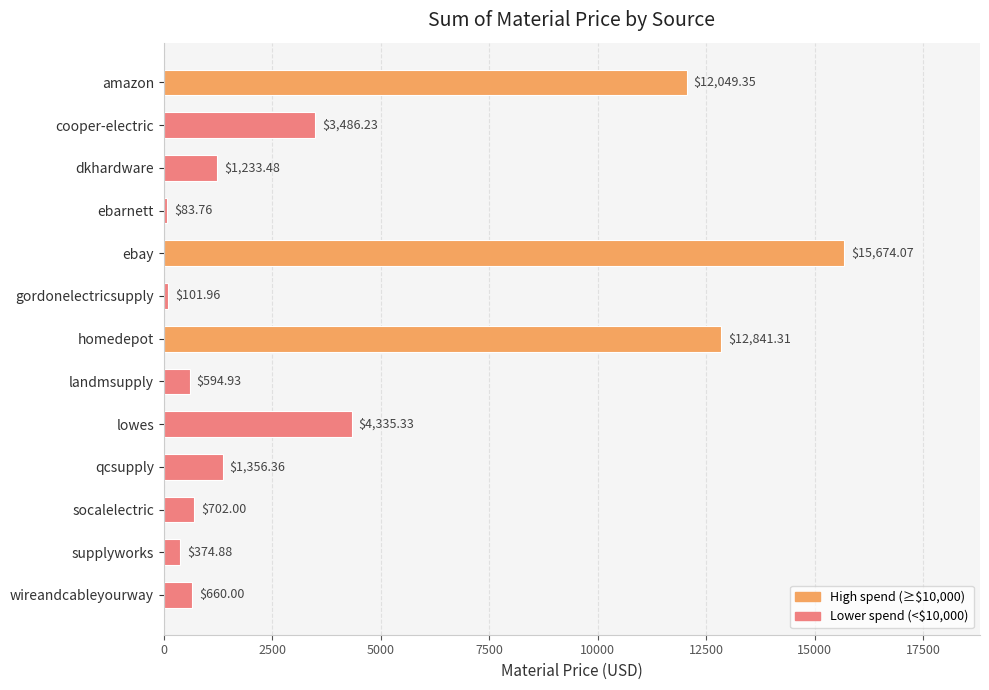

What is the difference between the values at ebarnett and landmsupply?

511.2